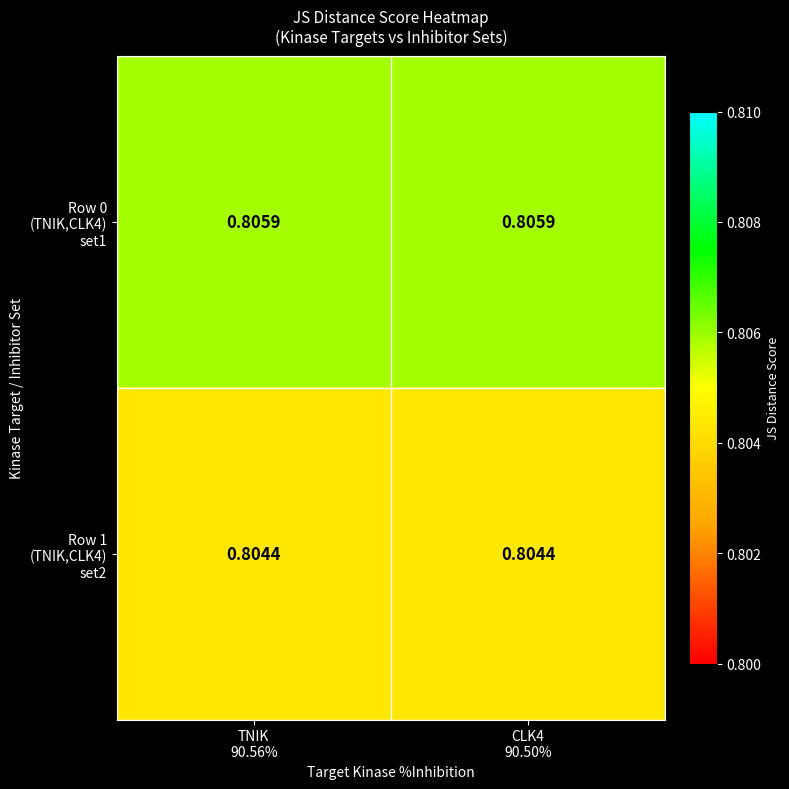

Count the number of data series in this chart.

2